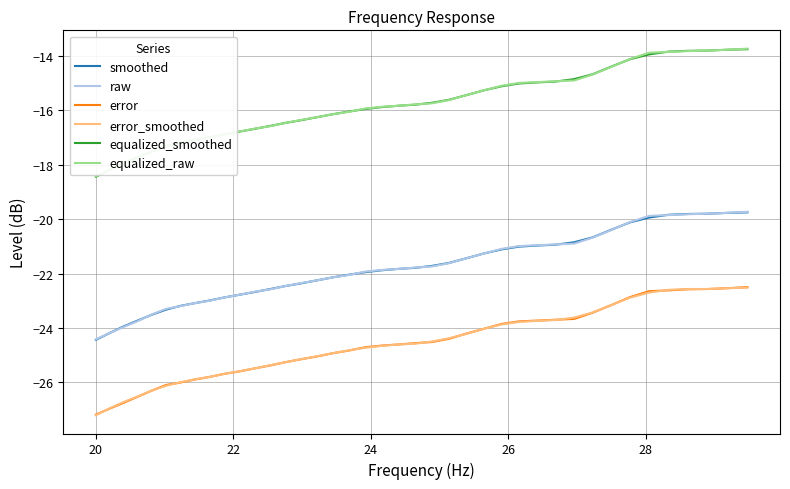

What is the minimum value for error_smoothed?

-27.2